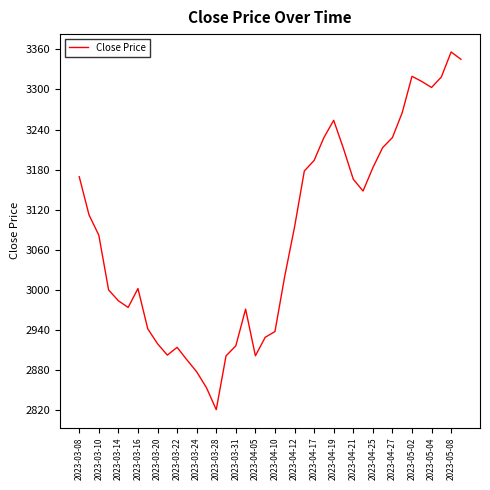

What is the maximum value shown in the chart?

3355.9